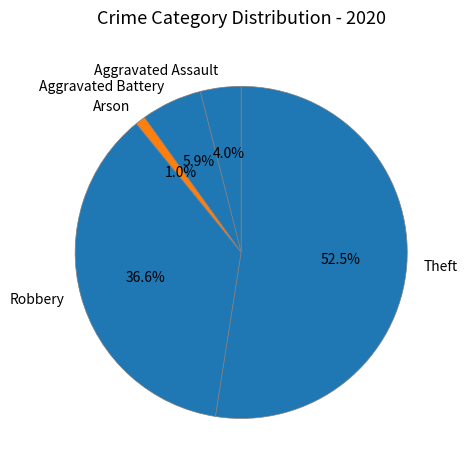

Which category has the smallest portion of the pie?

Arson